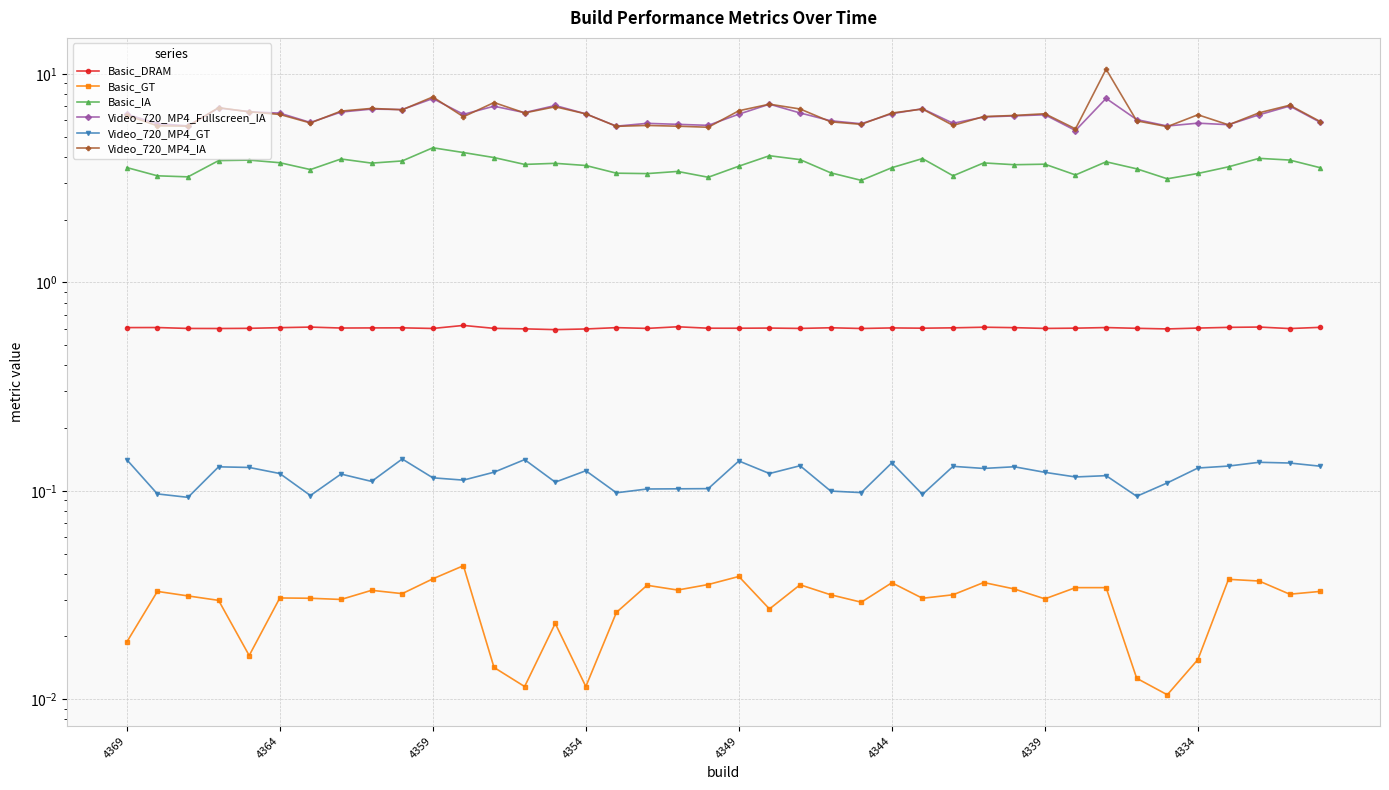

Reading left to right, list all the values displayed in this chart.

Basic_DRAM: 0.6	0.6	0.6	0.6	0.6	0.6	0.6	0.6	0.6	0.6	0.6	0.6	0.6	0.6	0.6	0.6	0.6	0.6	0.6	0.6	0.6	0.6	0.6	0.6	0.6	0.6	0.6	0.6	0.6	0.6	0.6	0.6	0.6	0.6	0.6	0.6	0.6	0.6	0.6	0.6
Basic_GT: 0.0	0.0	0.0	0.0	0.0	0.0	0.0	0.0	0.0	0.0	0.0	0.0	0.0	0.0	0.0	0.0	0.0	0.0	0.0	0.0	0.0	0.0	0.0	0.0	0.0	0.0	0.0	0.0	0.0	0.0	0.0	0.0	0.0	0.0	0.0	0.0	0.0	0.0	0.0	0.0
Basic_IA: 3.6	3.2	3.2	3.8	3.9	3.8	3.5	3.9	3.7	3.8	4.4	4.2	4.0	3.7	3.7	3.6	3.3	3.3	3.4	3.2	3.6	4.1	3.9	3.4	3.1	3.6	3.9	3.2	3.7	3.7	3.7	3.3	3.8	3.5	3.1	3.3	3.6	3.9	3.9	3.5
Video_720_MP4_Fullscreen_IA: 6.4	5.8	5.6	6.9	6.6	6.5	5.9	6.6	6.8	6.7	7.6	6.4	7.0	6.5	7.1	6.4	5.6	5.8	5.7	5.7	6.4	7.2	6.5	6.0	5.8	6.4	6.8	5.8	6.2	6.3	6.4	5.4	7.6	6.0	5.6	5.8	5.7	6.4	7.0	5.9
Video_720_MP4_GT: 0.1	0.1	0.1	0.1	0.1	0.1	0.1	0.1	0.1	0.1	0.1	0.1	0.1	0.1	0.1	0.1	0.1	0.1	0.1	0.1	0.1	0.1	0.1	0.1	0.1	0.1	0.1	0.1	0.1	0.1	0.1	0.1	0.1	0.1	0.1	0.1	0.1	0.1	0.1	0.1
Video_720_MP4_IA: 6.3	5.6	5.6	6.9	6.6	6.4	5.8	6.6	6.8	6.7	7.8	6.2	7.3	6.5	7.0	6.4	5.6	5.7	5.6	5.6	6.7	7.2	6.8	5.9	5.7	6.5	6.8	5.7	6.2	6.3	6.4	5.5	10.5	6.0	5.6	6.4	5.7	6.5	7.1	5.9